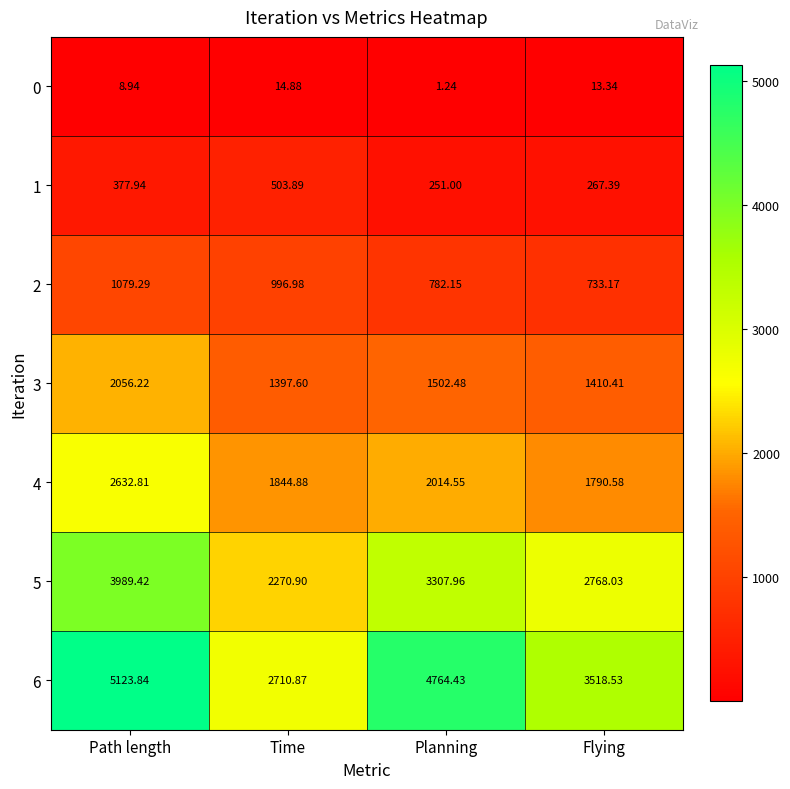

At which category is the sum across all series the highest?

Path length